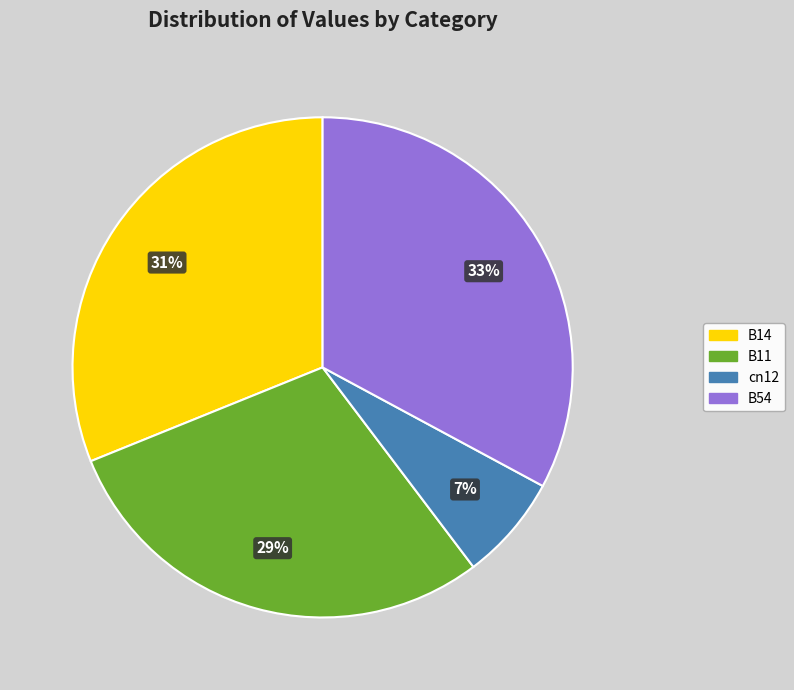

To the nearest percent, what is the average slice percentage?

25%